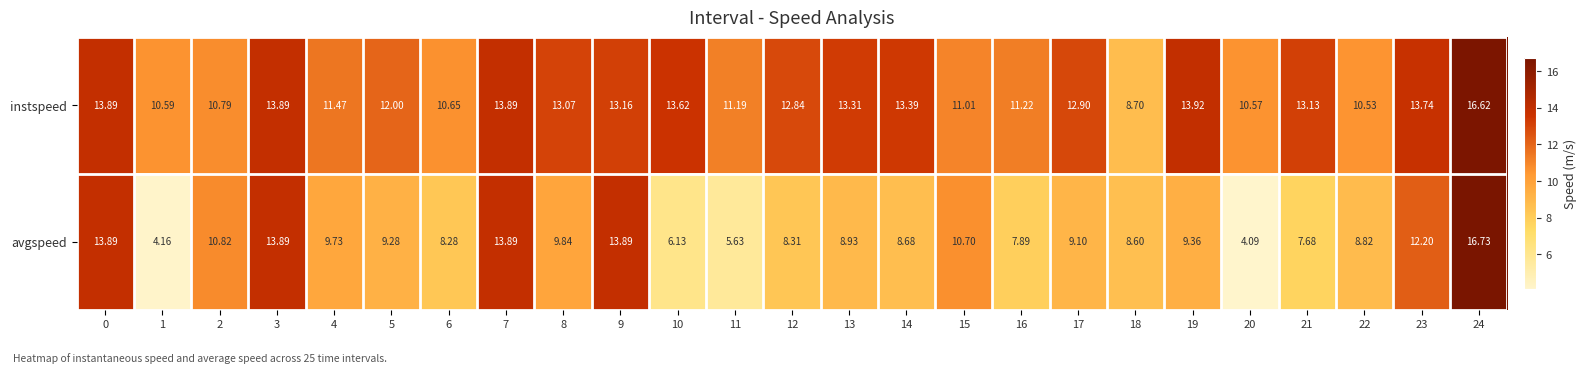

Which series has the largest total across all categories?

instspeed